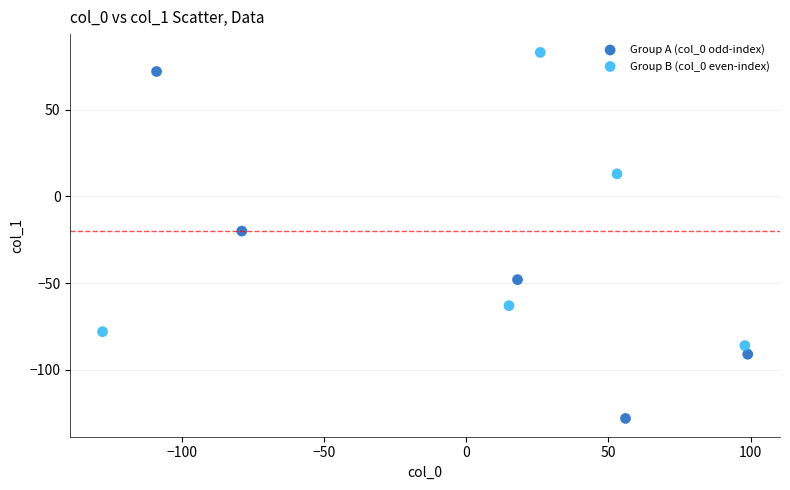

Which series contains the lowest Y value?

Group A (col_0 odd-index)